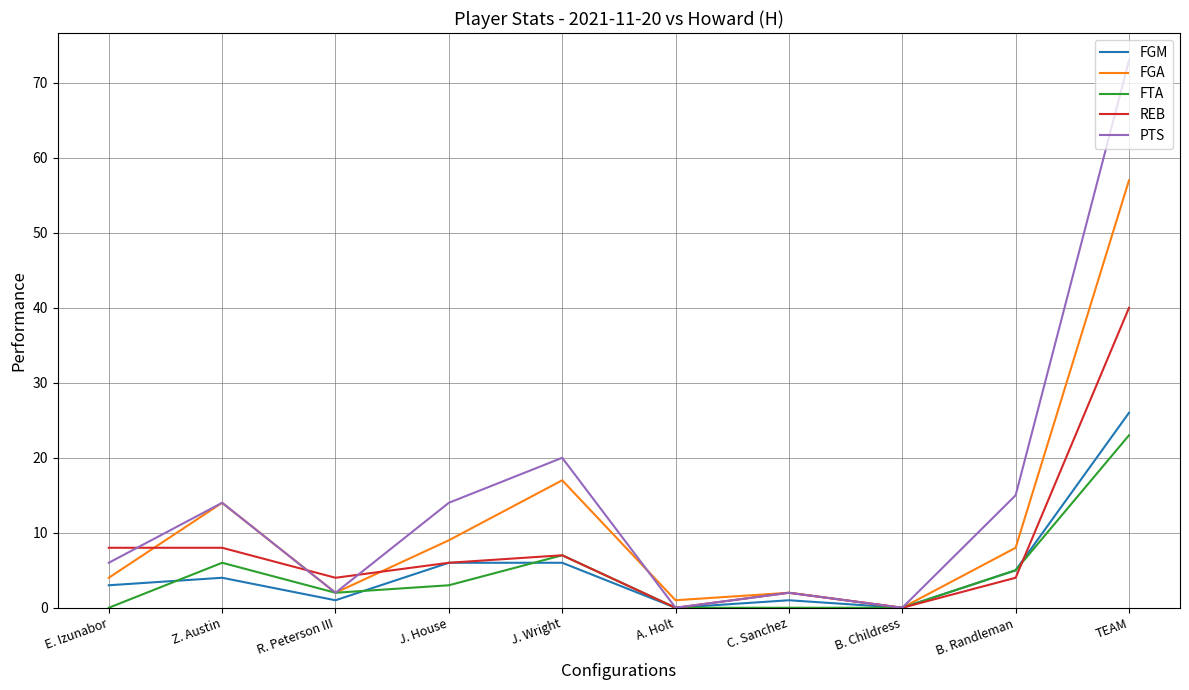

How many lines are shown in the chart?

5